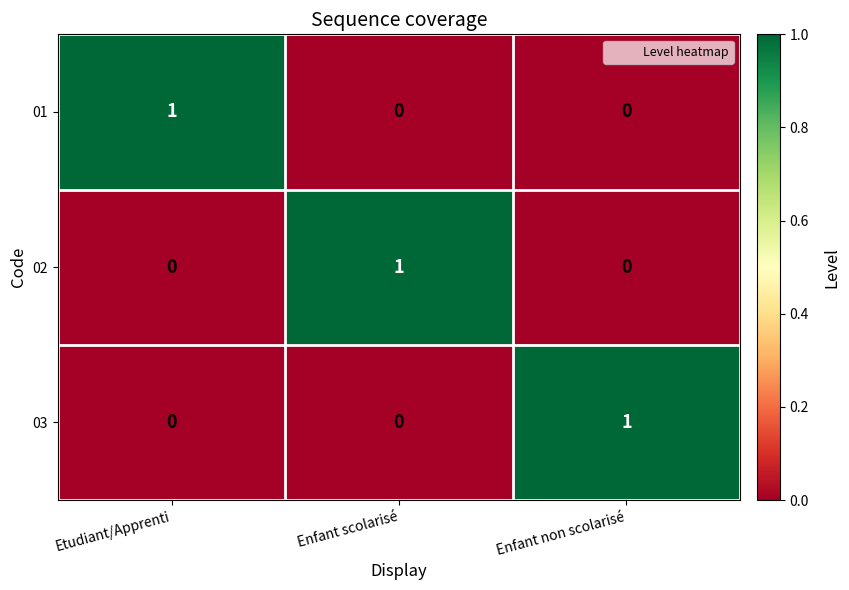

The 02 series shows 0 at Etudiant/Apprenti. True or false?

True